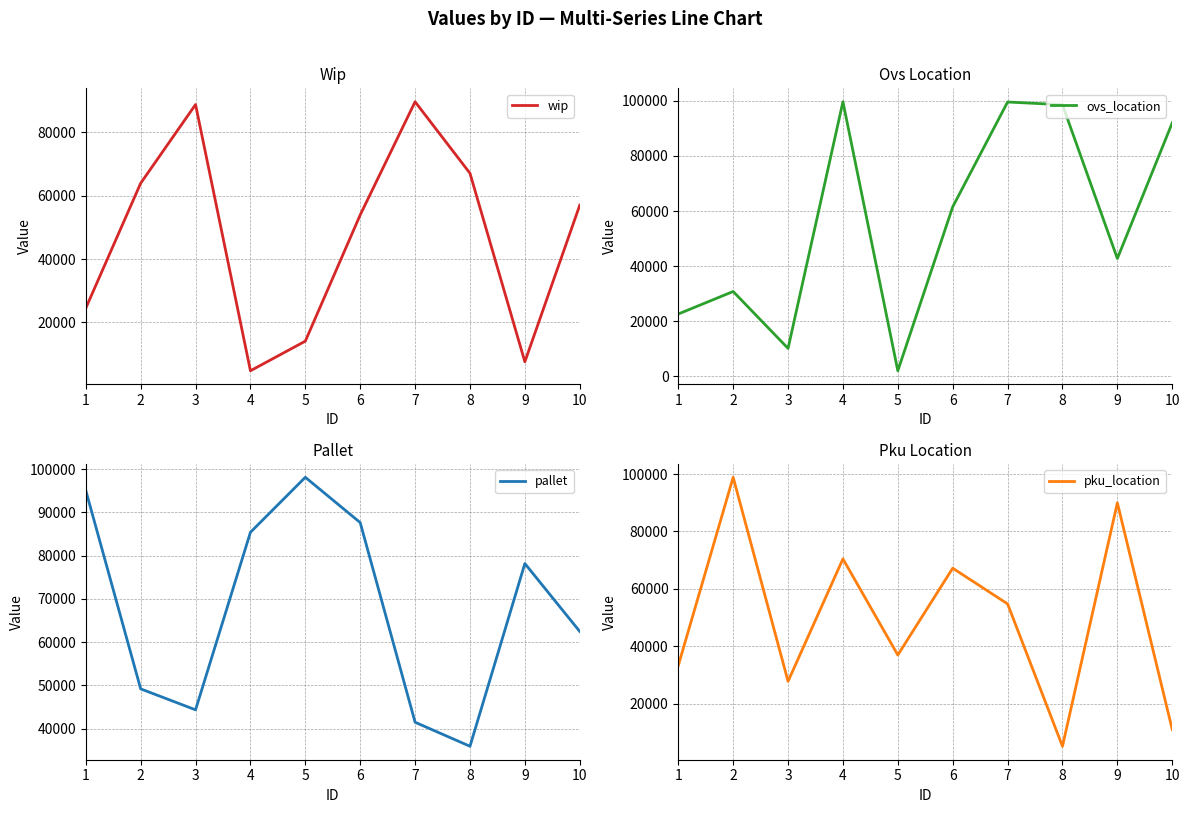

What is the difference between the second highest and second lowest values in the wip series?

81276